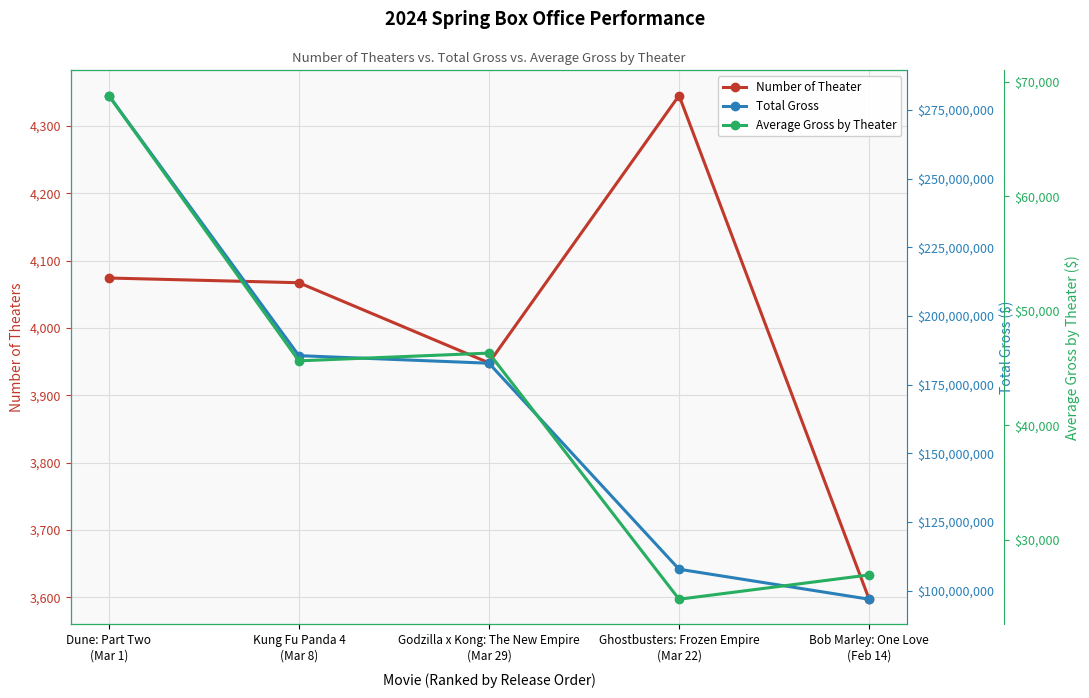

Does the chart display data point markers on the line(s)?

Yes